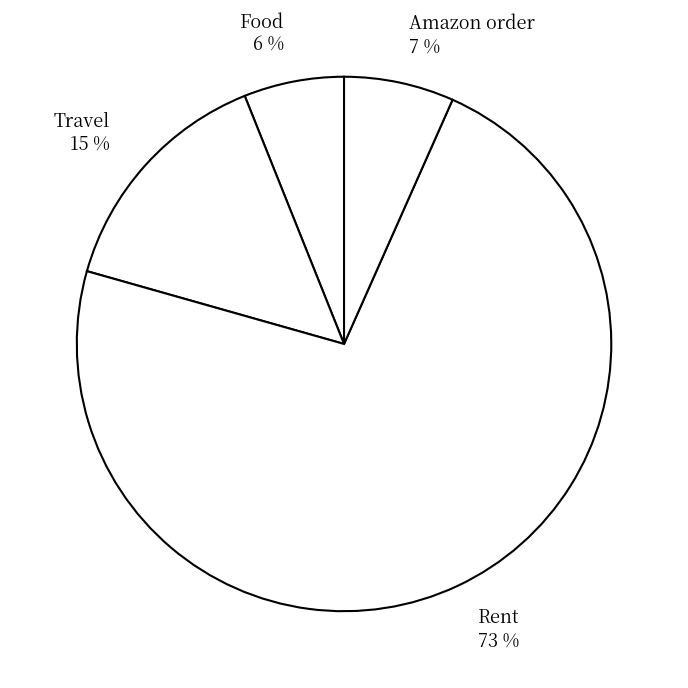

To the nearest percent, what portion does Amazon order represent?

7%